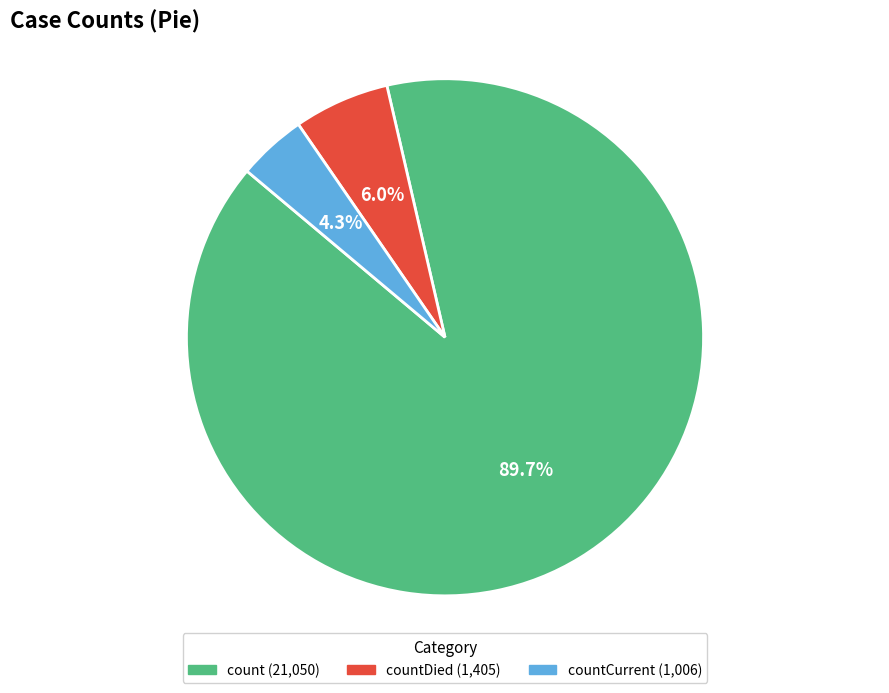

Does any single category account for the majority?

Yes